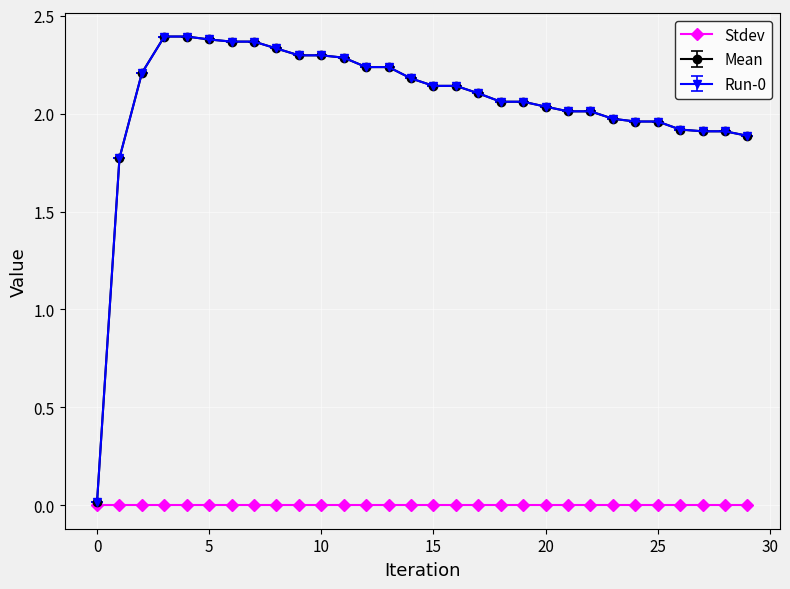

Does the chart have visible grid lines?

Yes